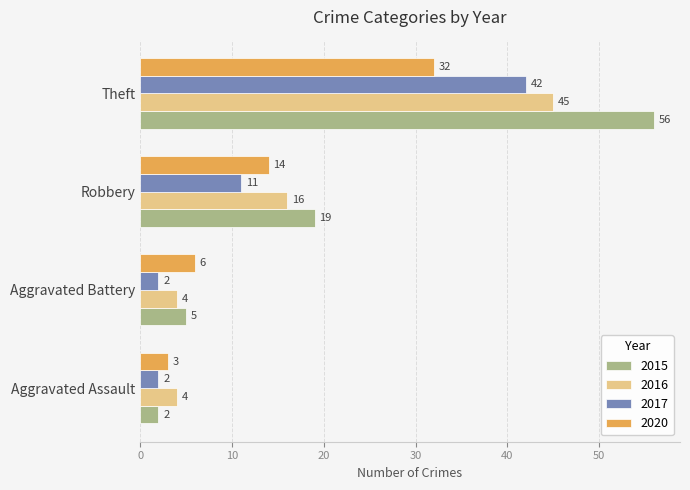

Rank the series by their maximum value, from lowest to highest.

2020, 2017, 2016, 2015